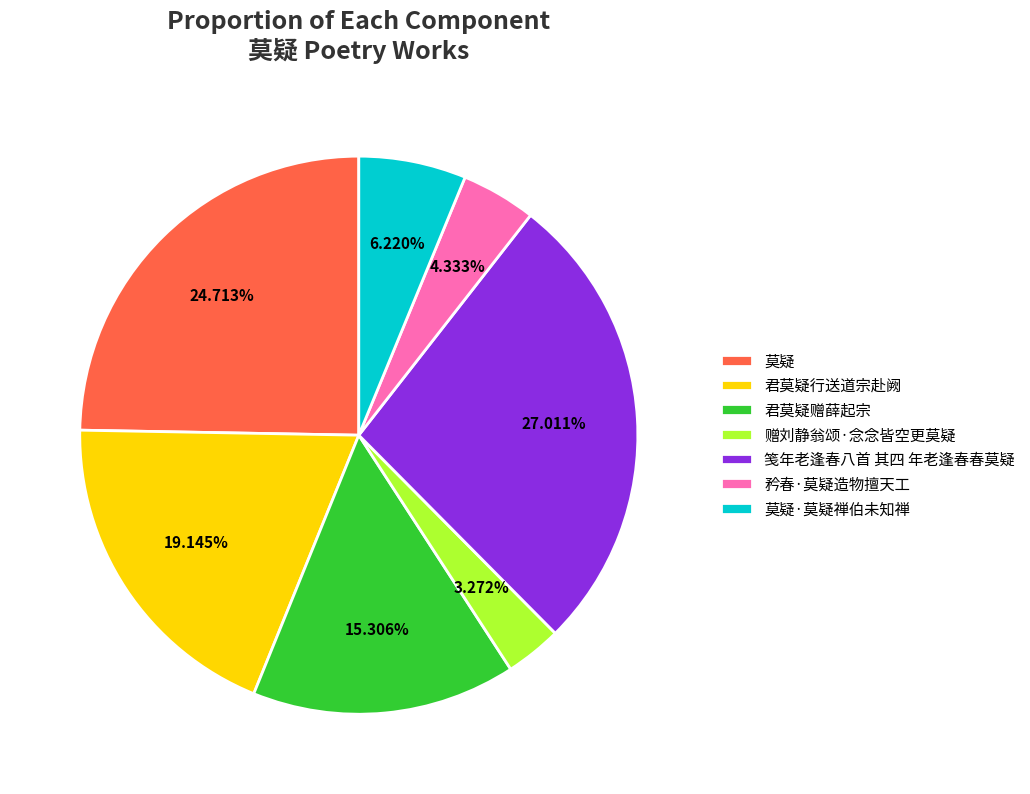

Is 莫疑 the majority of the pie?

No